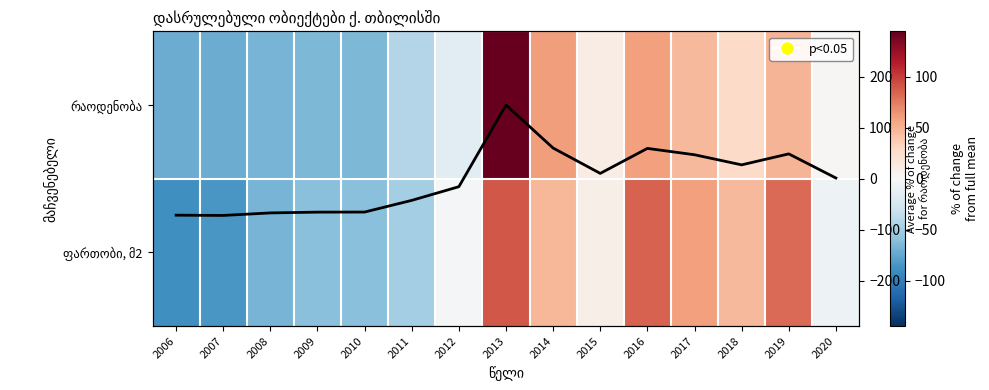

How many values in ფართობი, მ2 are below zero?

8